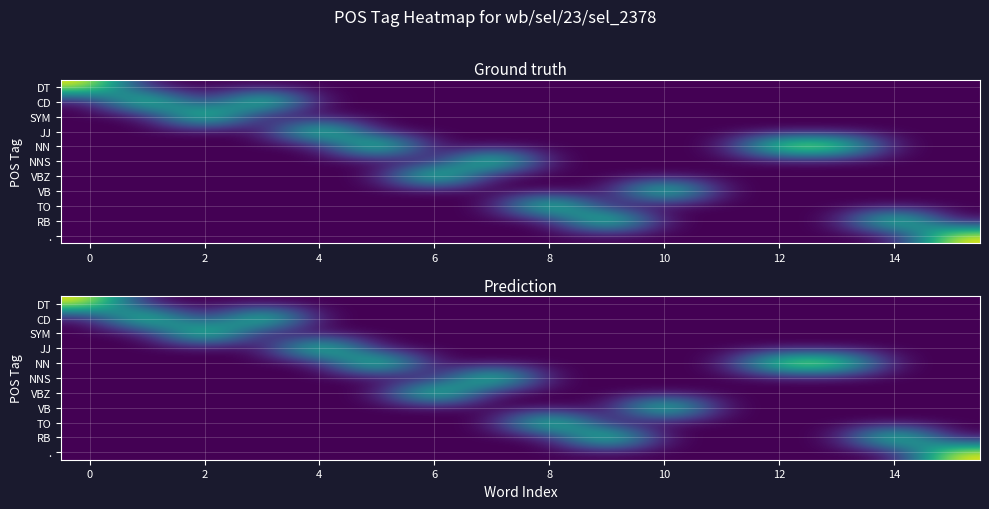

At how many categories does at least one series exceed 0?

15